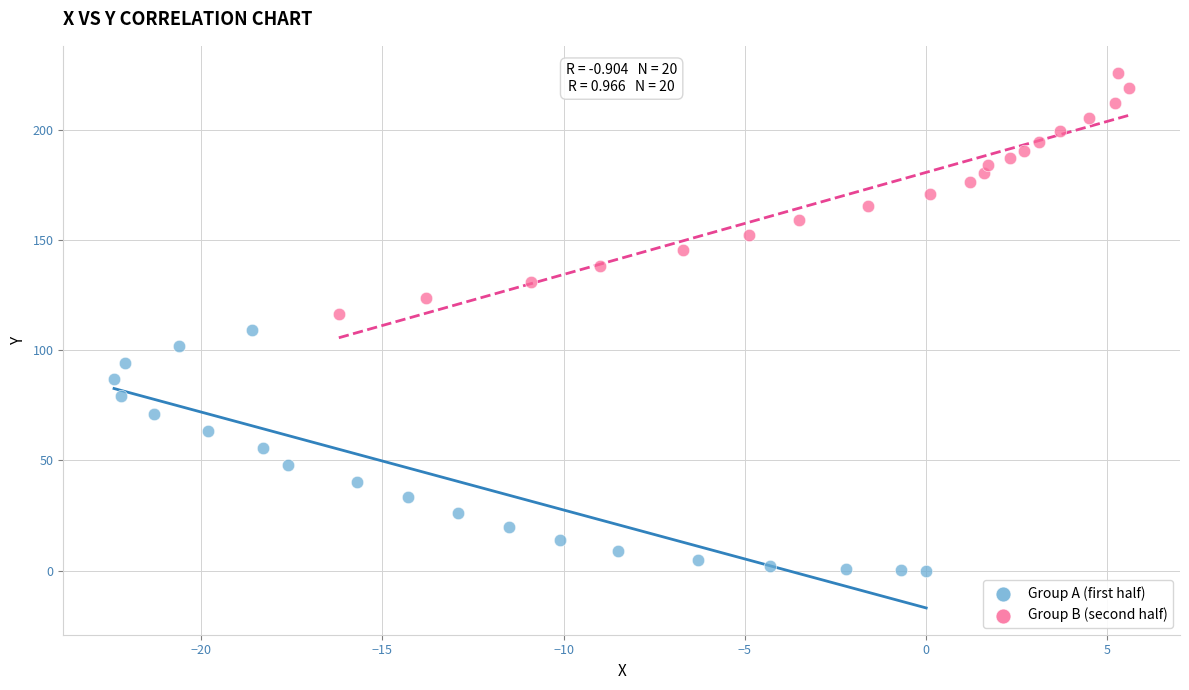

Which series reaches the maximum Y coordinate?

Group B (second half)